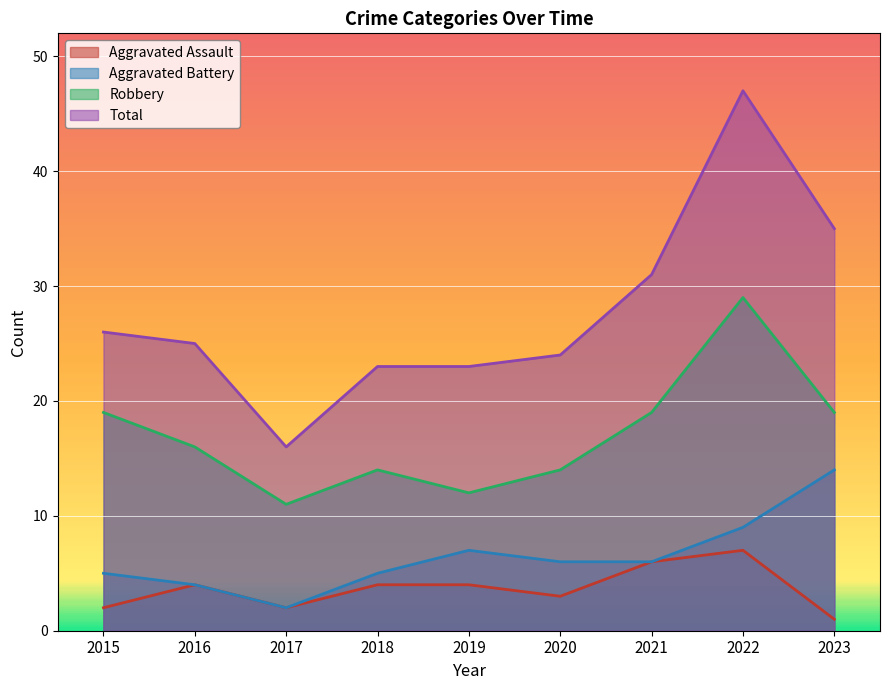

True or false: Aggravated Battery and Total intersect in this chart.

False